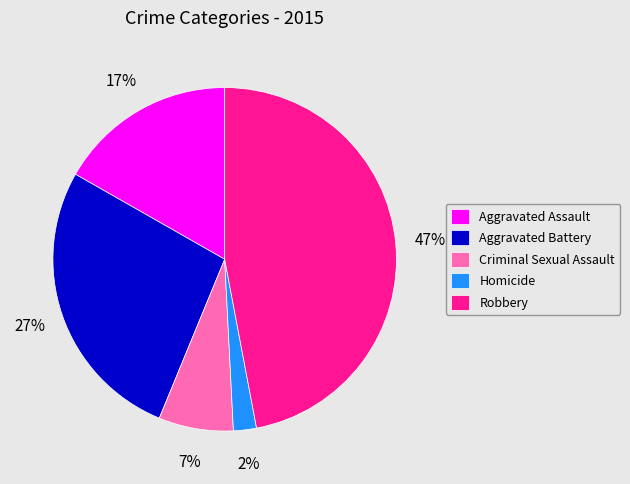

Rank the categories by value from highest to lowest.

Robbery, Aggravated Battery, Aggravated Assault, Criminal Sexual Assault, Homicide